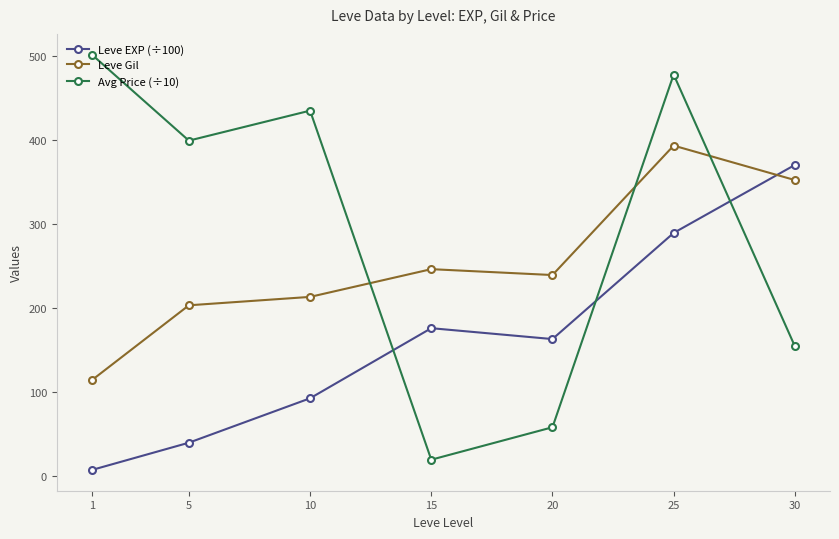

Which series has the widest spread of values?

Avg Price (÷10)